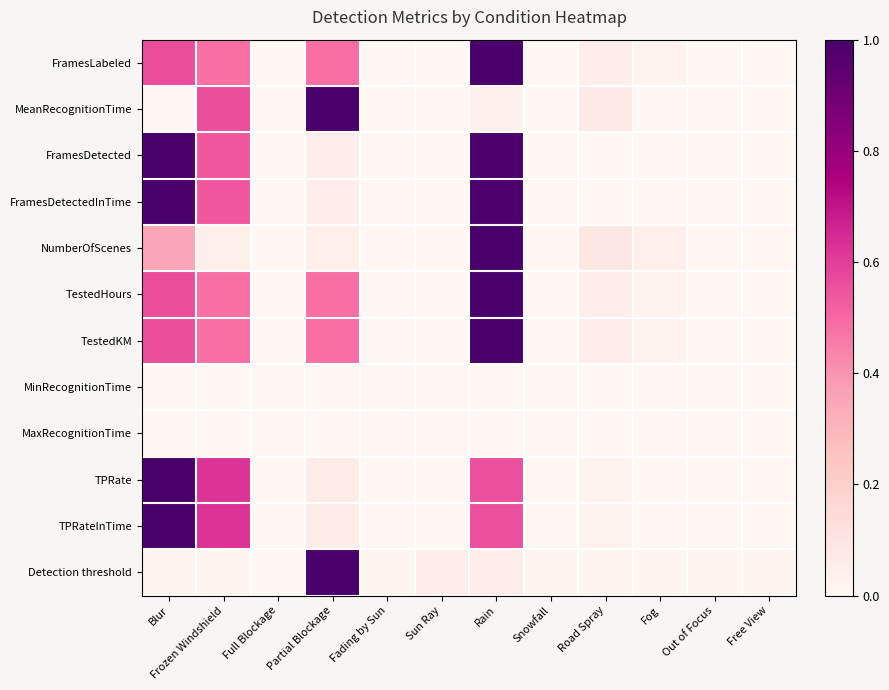

Between Fog and Blur, which is larger?

Blur